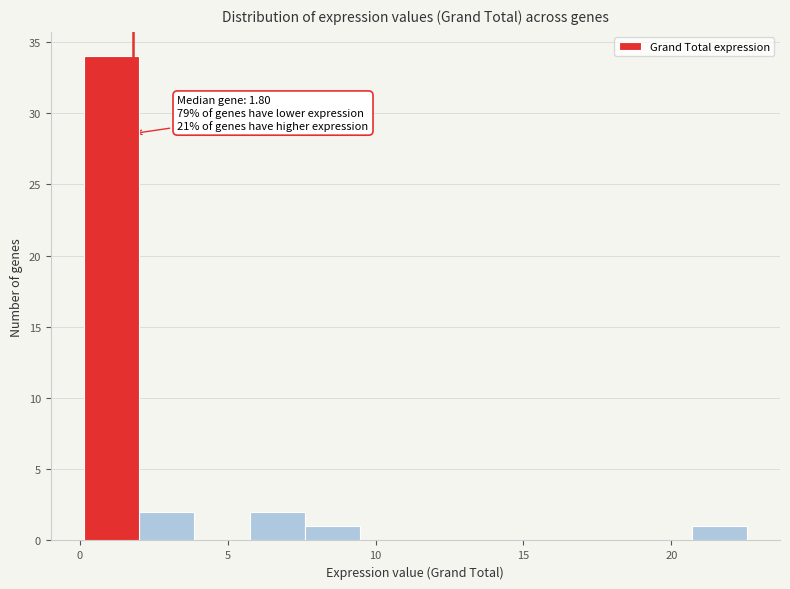

Read against the x-axis, roughly where is the centre of the tallest bar?

1.0